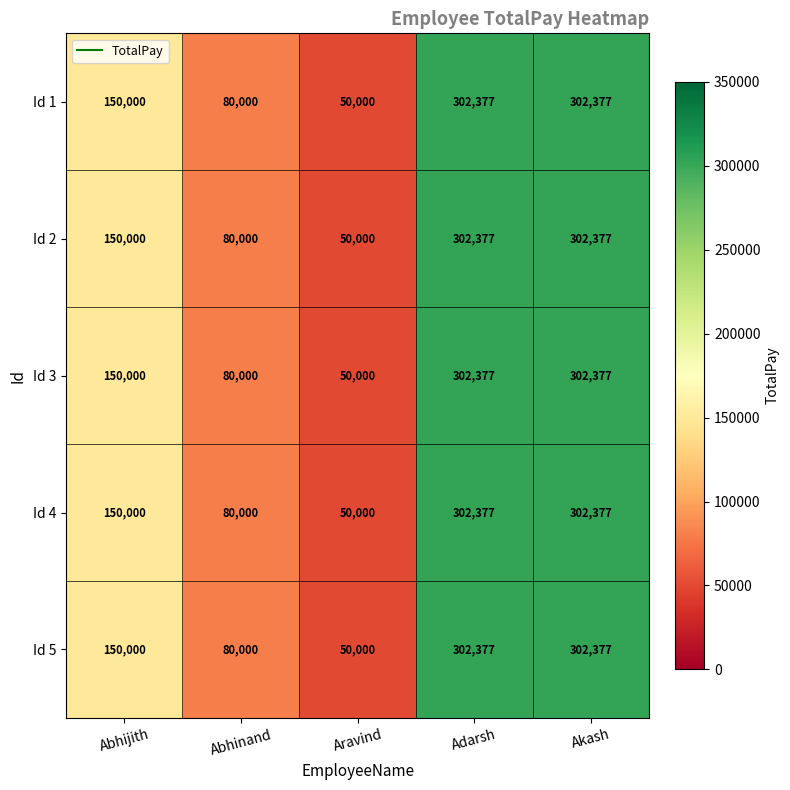

What value does the Id 4 series have at Abhinand?

80000